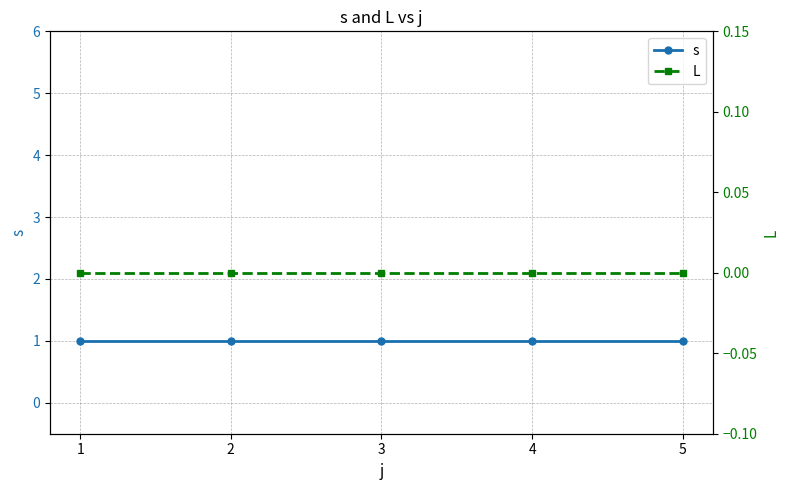

Which category has the highest value across all series?

1